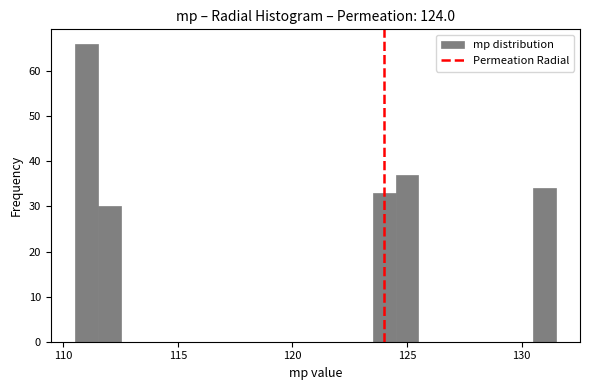

Around what value on the x-axis is the tallest bar? Give the approximate position of its centre, as read against the axis.

111.0